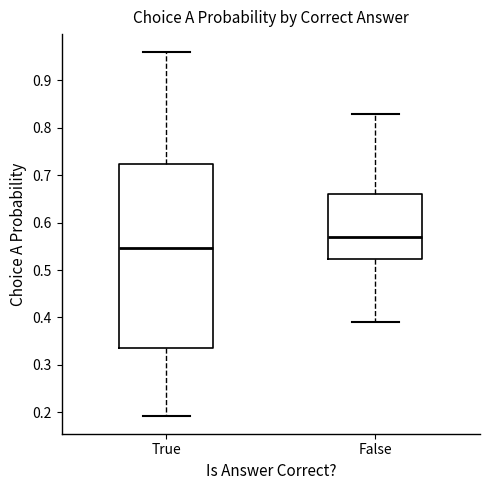

Where does the lower whisker of the box for True end on the y-axis? The values are not printed on the chart, so give them approximately, as read against the axis.

0.19